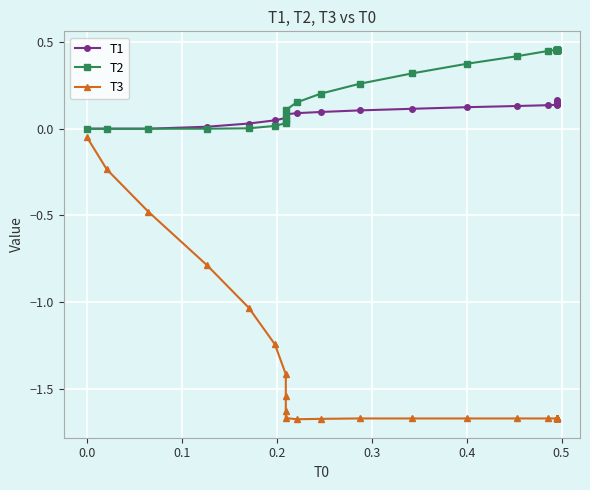

Which series has the largest range (max minus min)?

T3